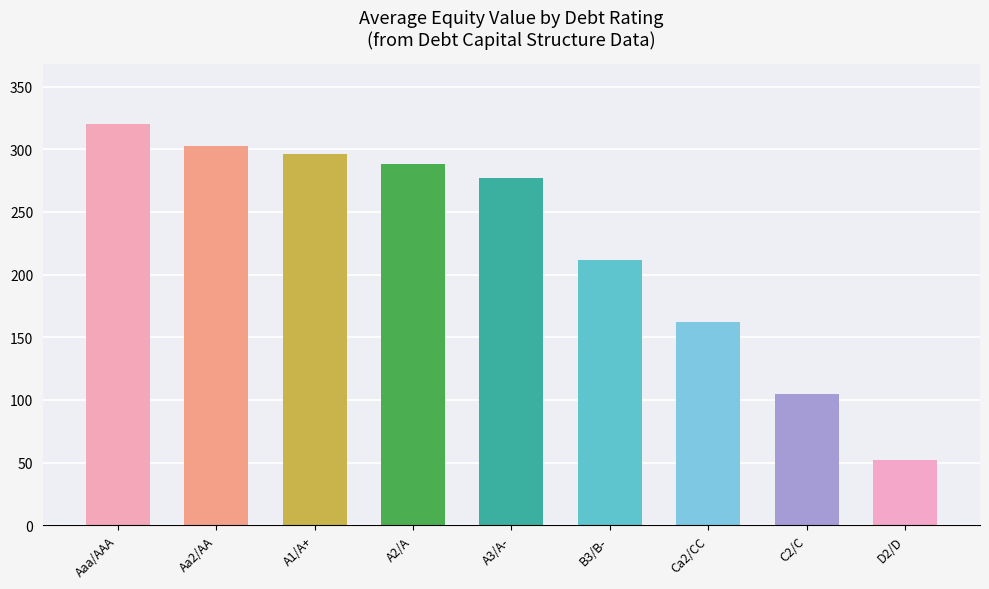

What position from the right is A3/A-?

5